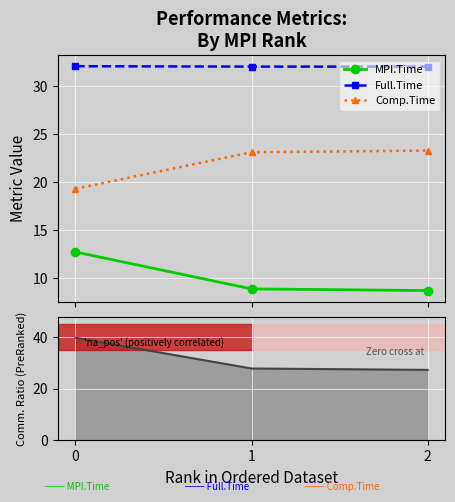

What is the average value of the Comp.Time series?

21.9